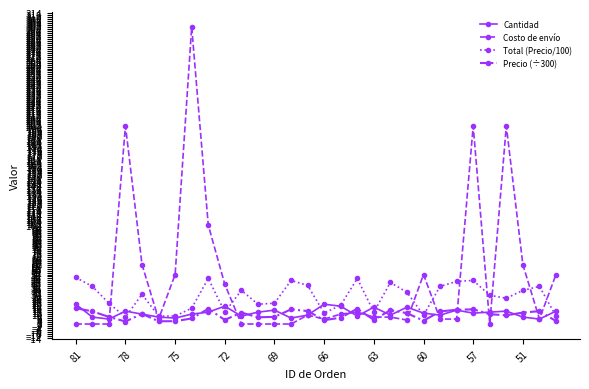

Which series has the widest spread of values?

Costo de envío